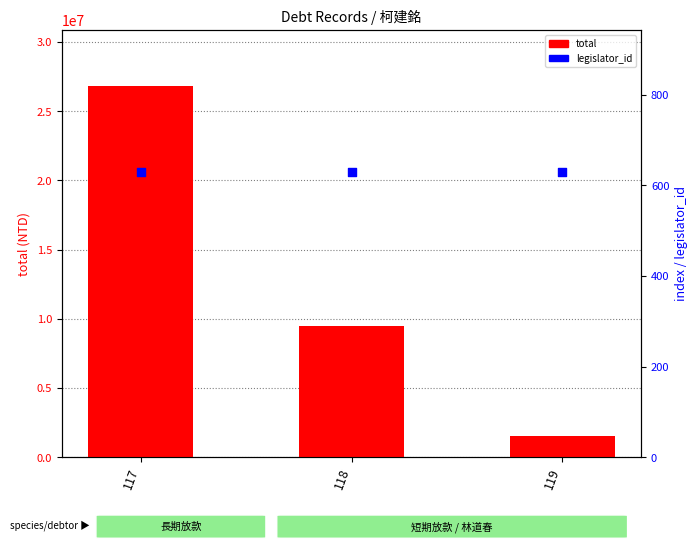

At how many categories does at least one series exceed 21552338?

1